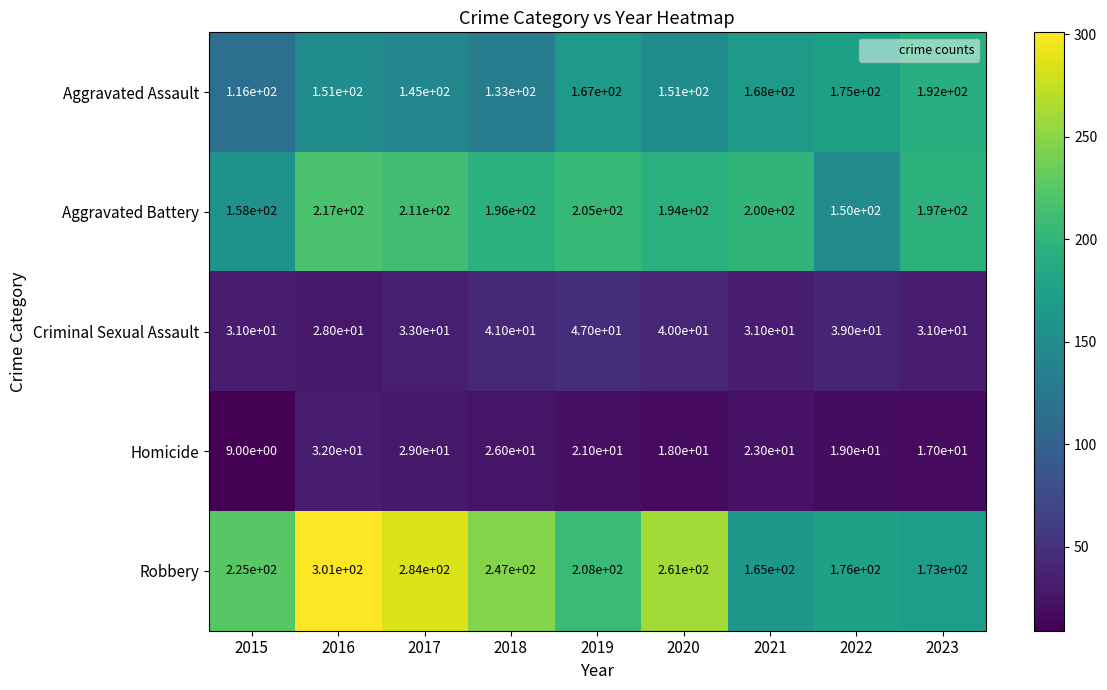

Which series has the widest spread of values?

Robbery